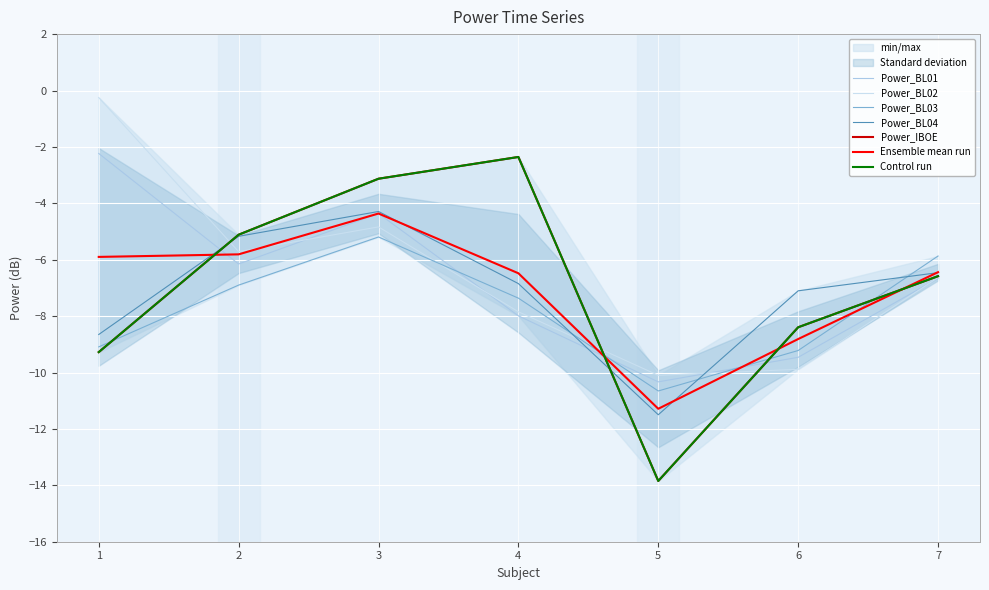

True or false: Power_IBOE has more than 2 interior local peaks.

False